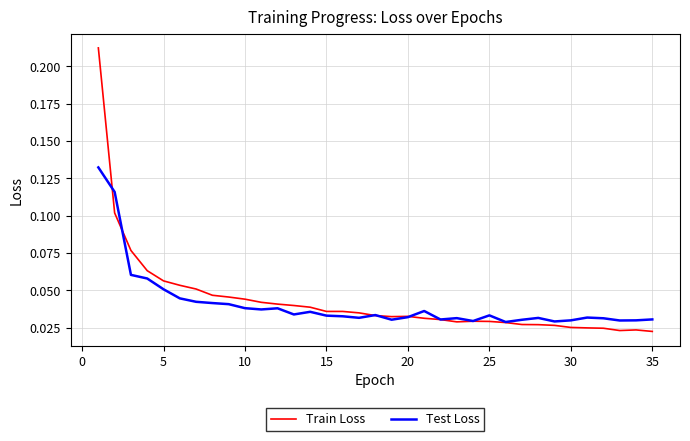

Which series has the largest range (max minus min)?

Train Loss